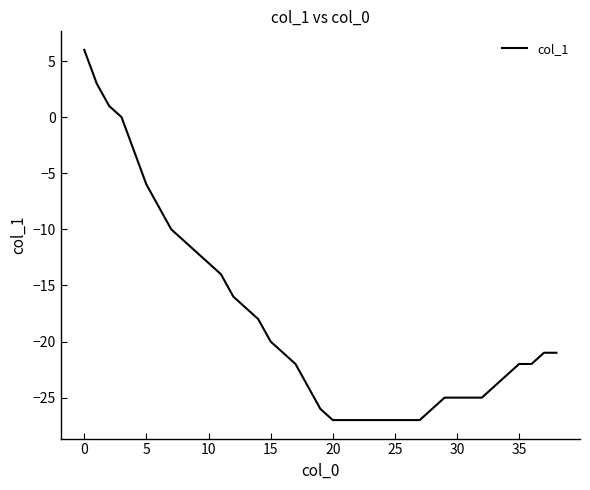

What is the greatest value displayed?

6